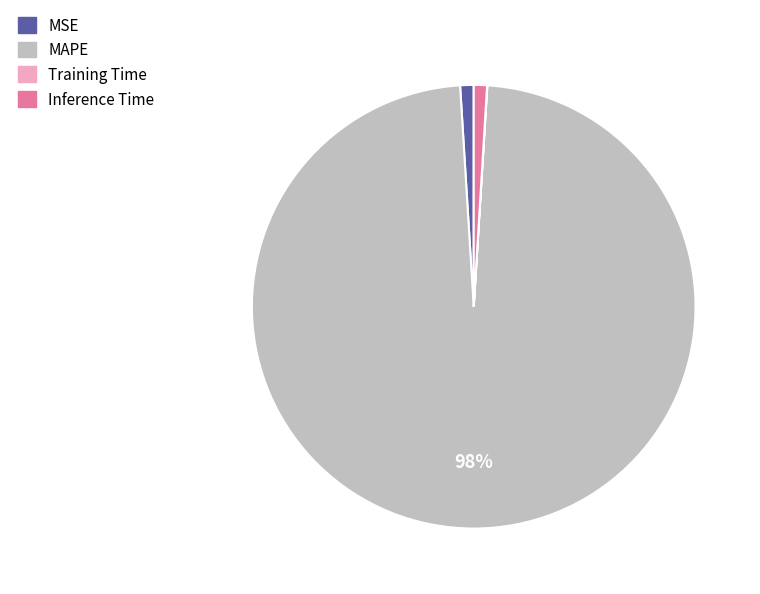

Is the sum of MAPE and MSE greater than half?

Yes